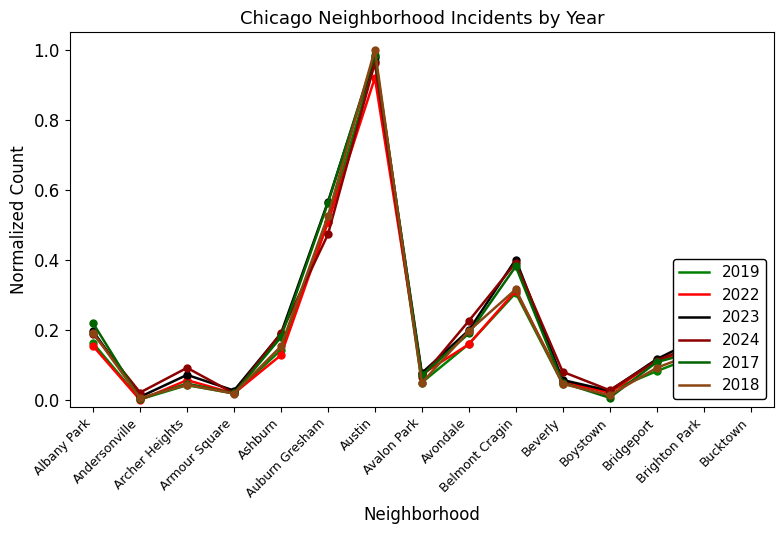

Does the chart display data point markers on the line(s)?

No